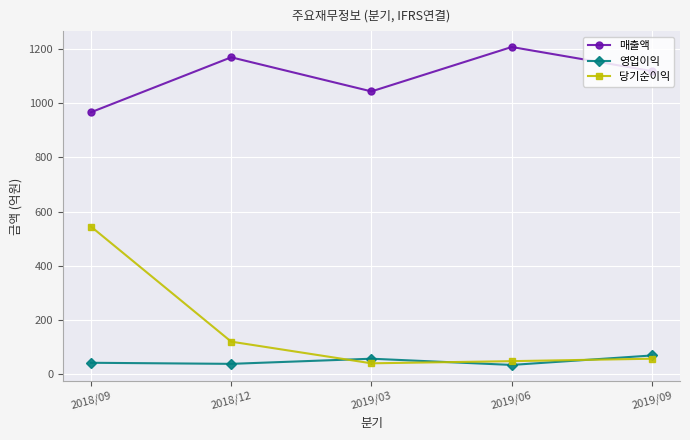

The value of 영업이익 at 2019/09 is 69. True or false?

True